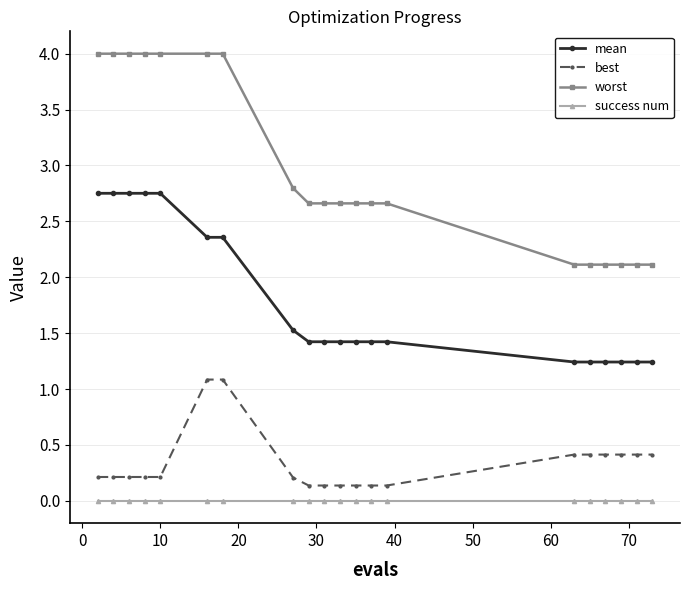

What is the value of the best point at the 15th from the left?

0.4